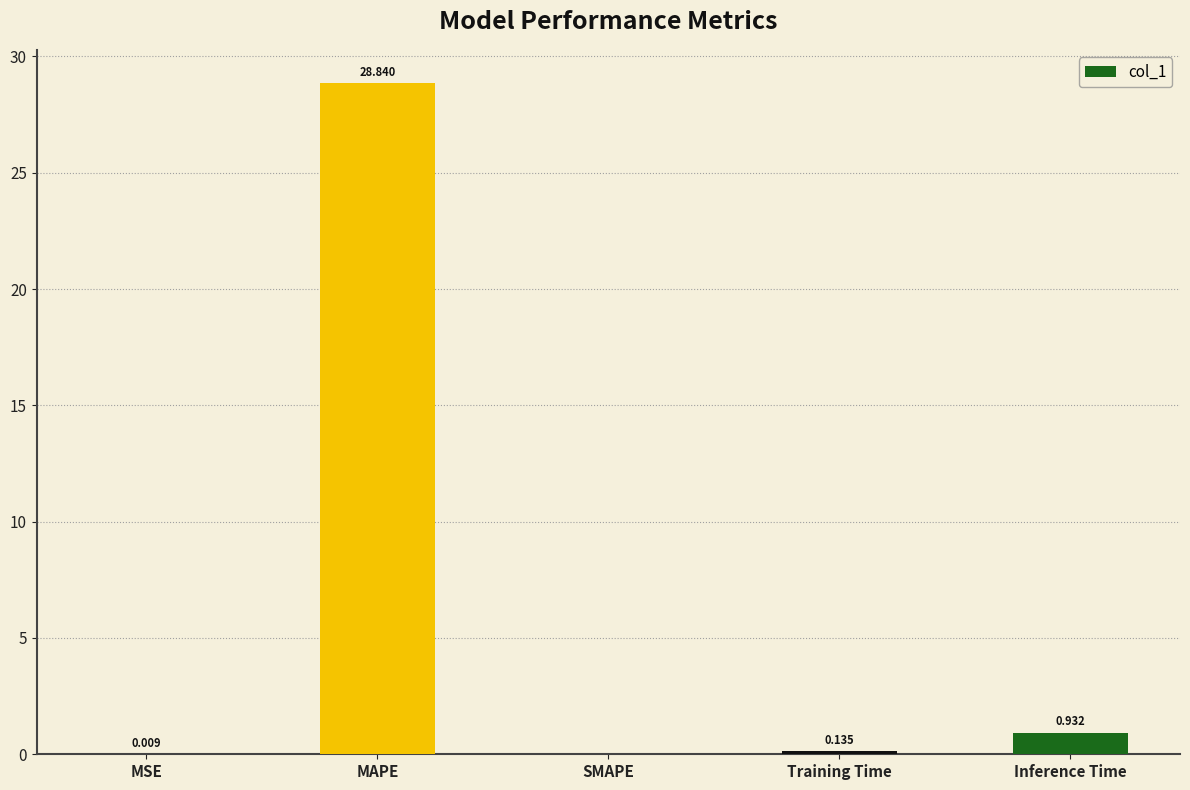

Between SMAPE and MSE, which is larger?

MSE